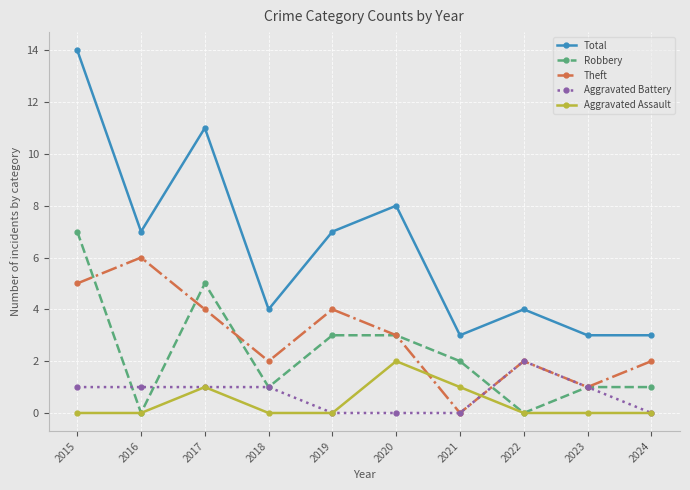

The Total series shows 3 at 2021. True or false?

True